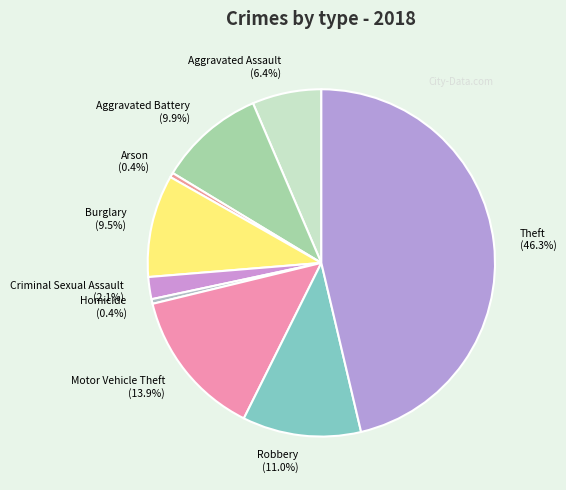

Is it true that Theft is 53% of the pie?

False